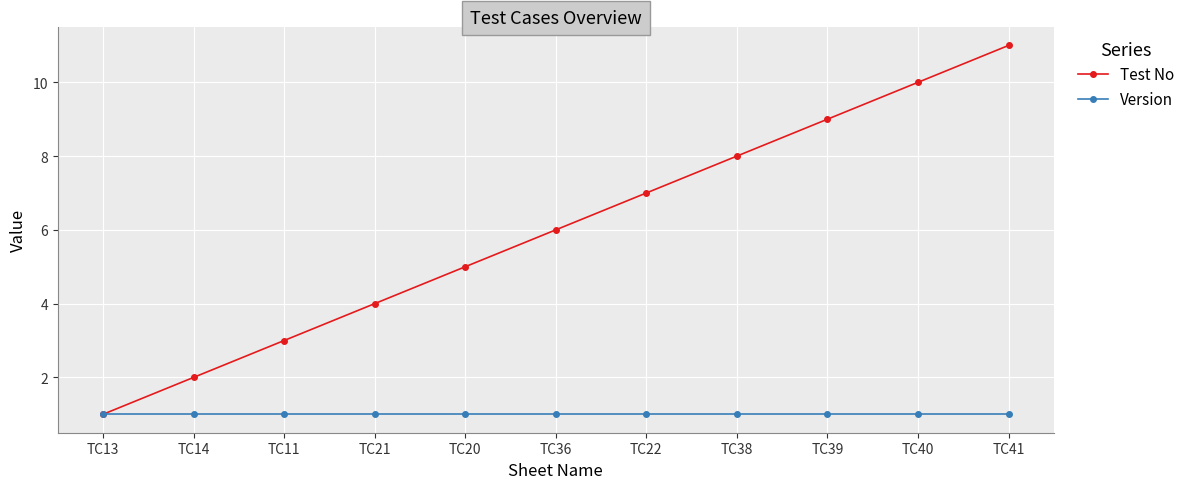

Is it true that Test No equals 2 at TC13?

False